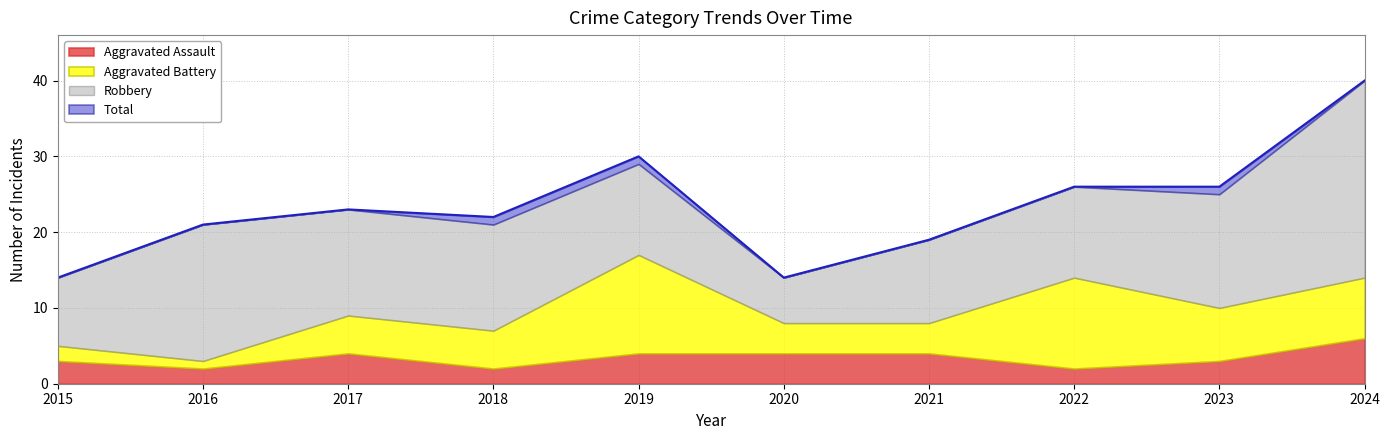

The value of Robbery at 2018 is 9. True or false?

False